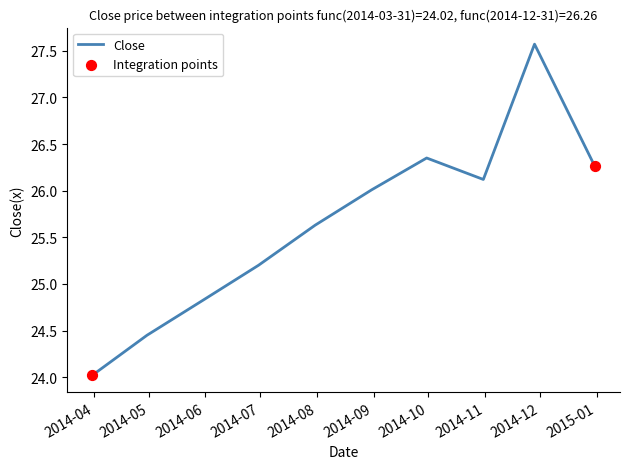

What is the maximum value shown in the chart?

27.6